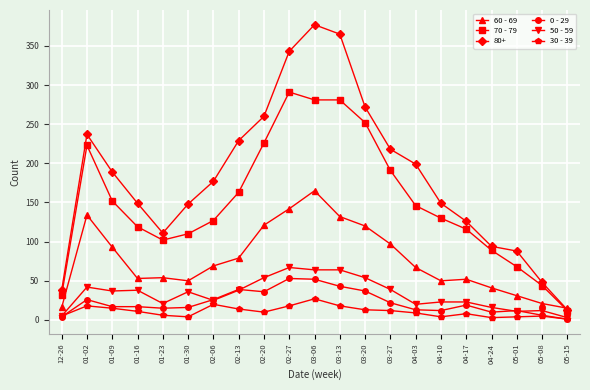

At which category is the sum across all series the highest?

03-06